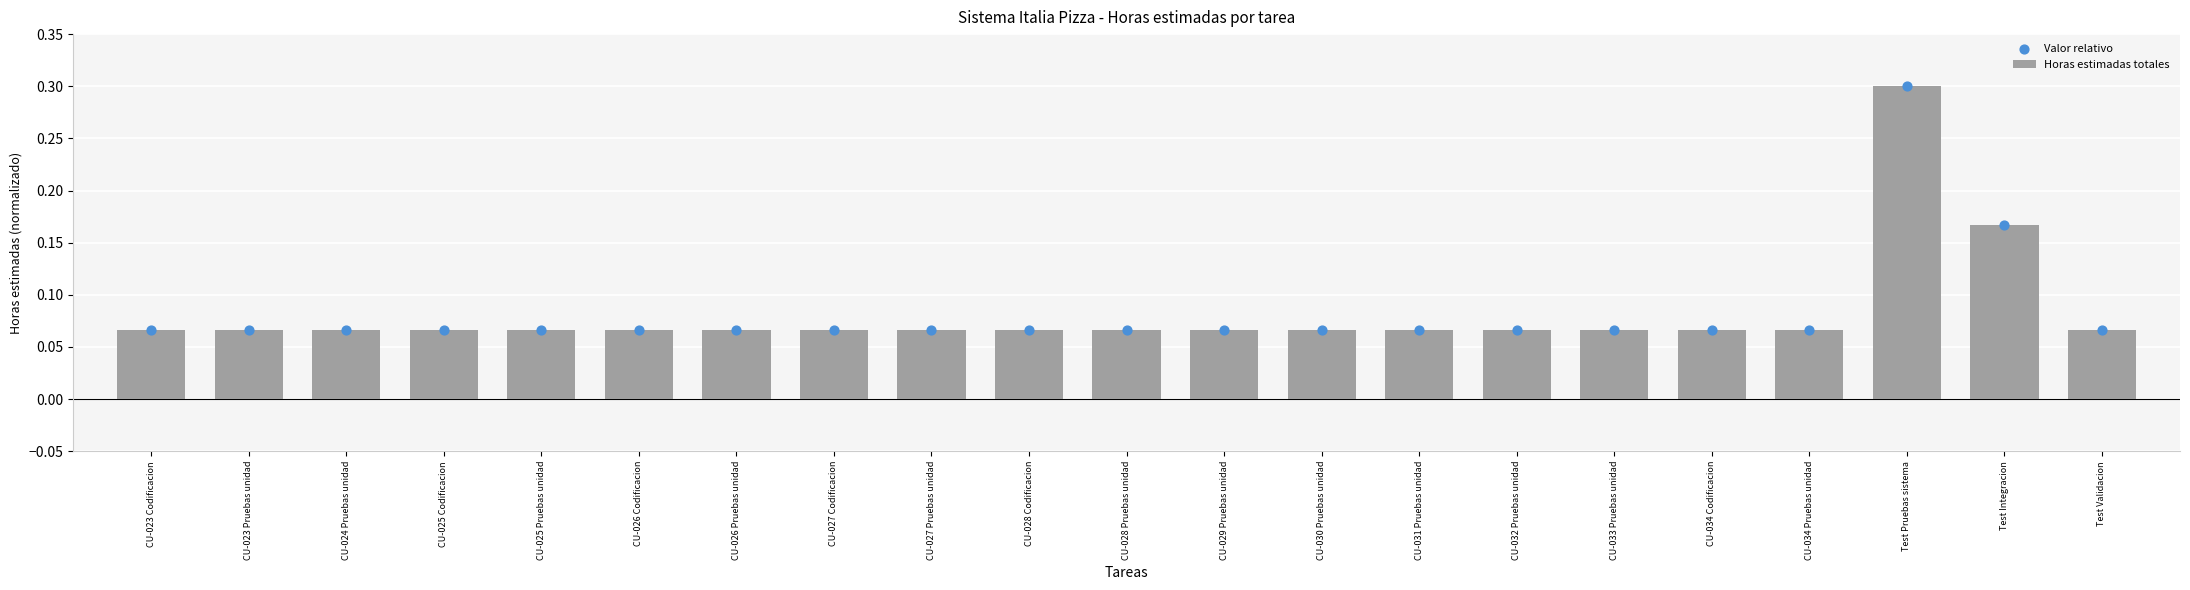

What are all the series names shown in the legend?

Horas estimadas totales, Valor relativo